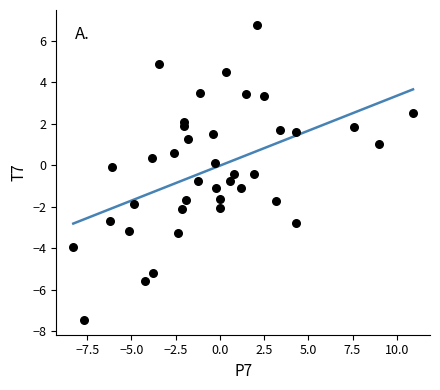

What is the range of Y values (max minus min)?

14.2